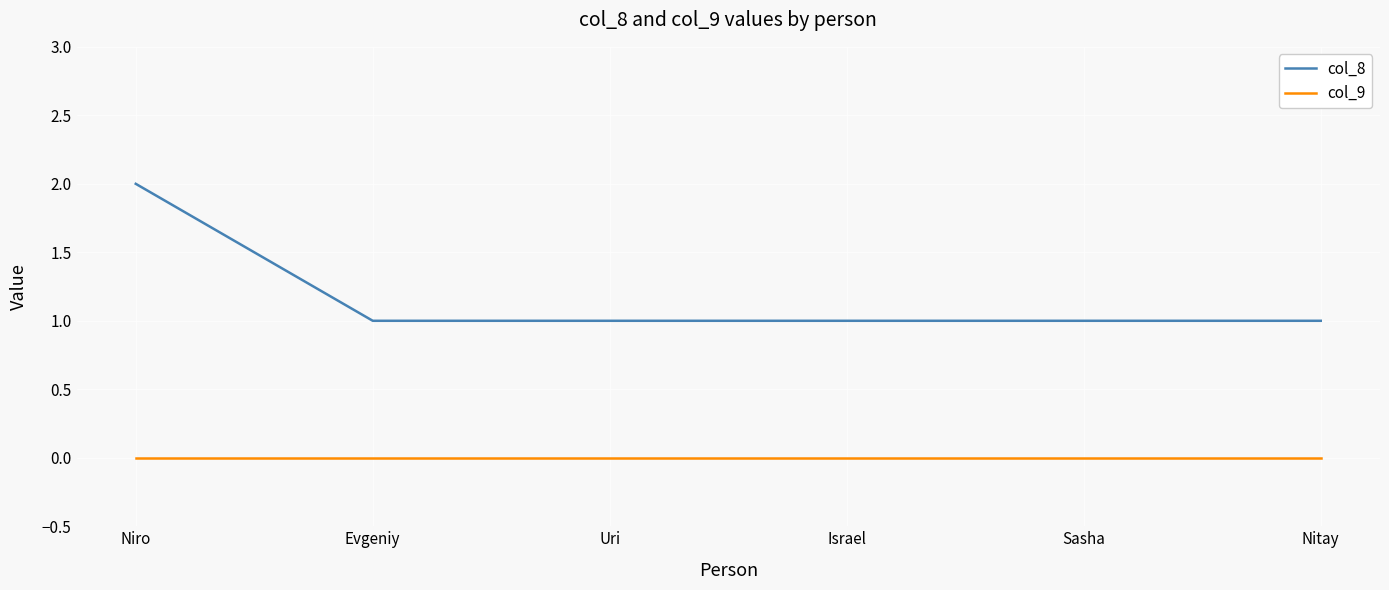

Is the value of col_8 at Israel greater than the value of col_9 at Niro?

Yes